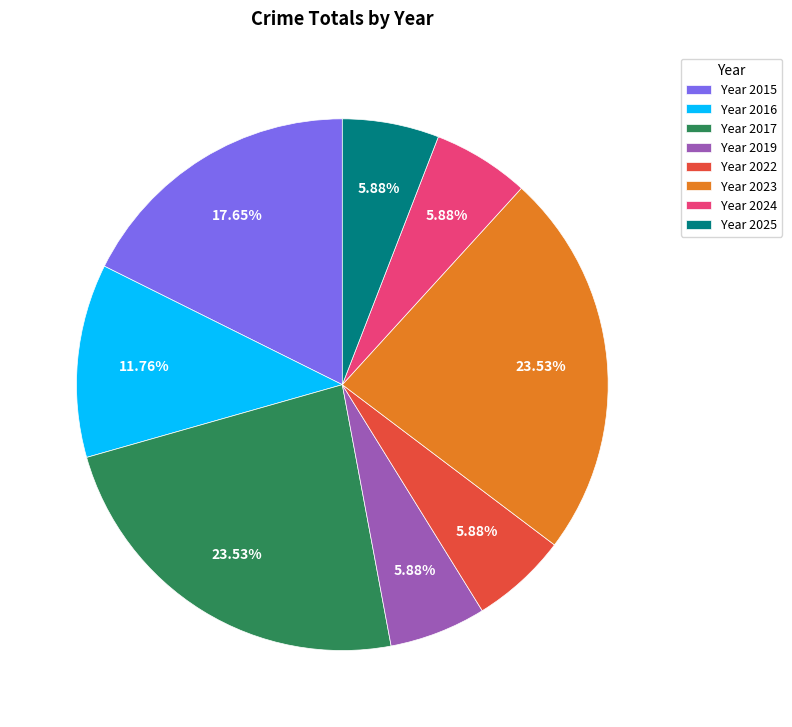

How many segments does this pie chart have?

8